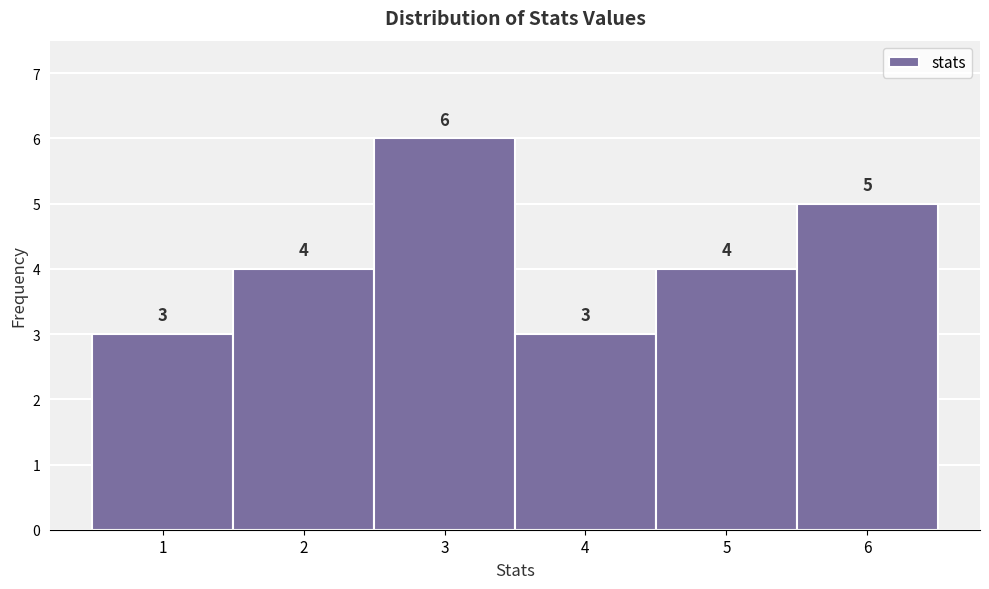

Which range on the x-axis has the tallest bar?

2.5 to 3.5